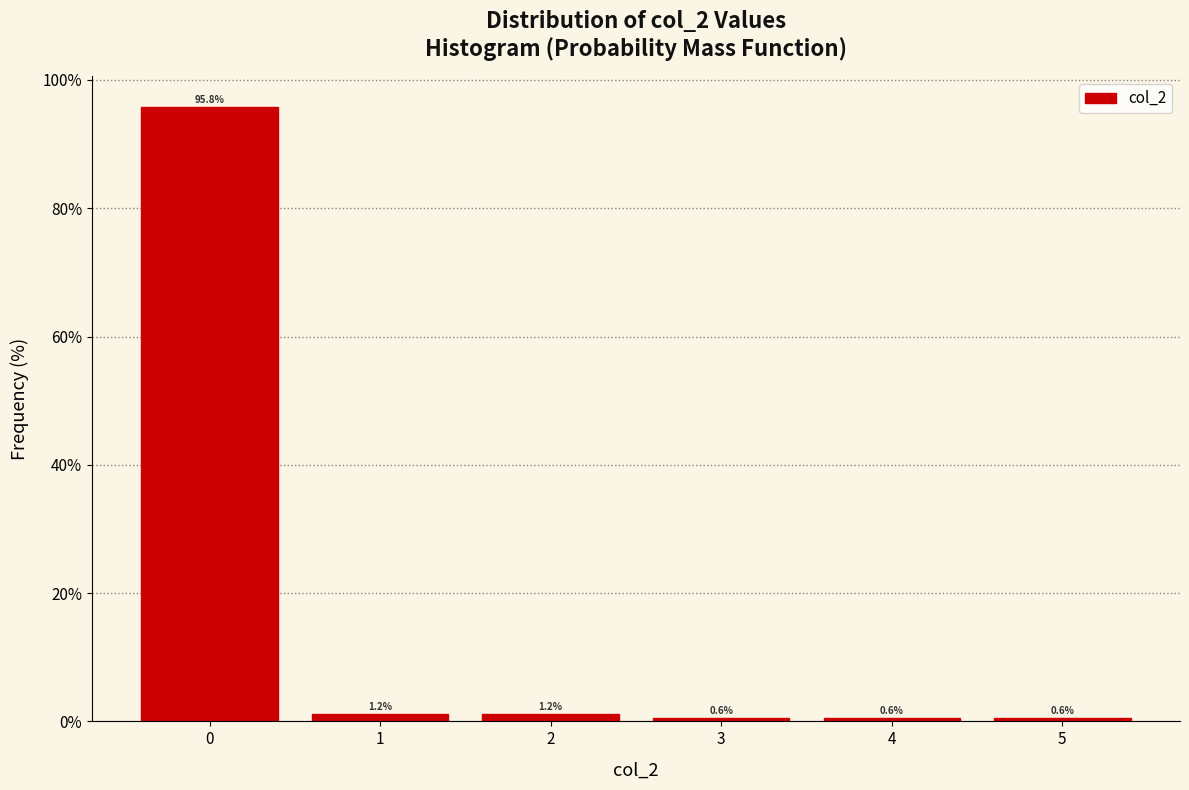

Reading left to right, what are all the values shown in this chart?

95.8	1.2	1.2	0.6	0.6	0.6